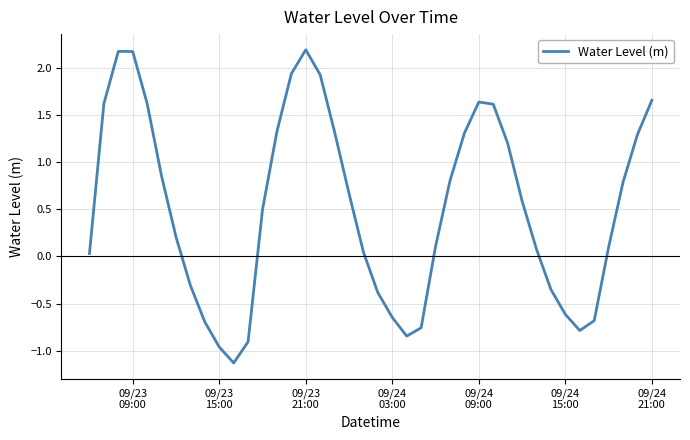

What is the difference between the maximum and minimum values?

3.3